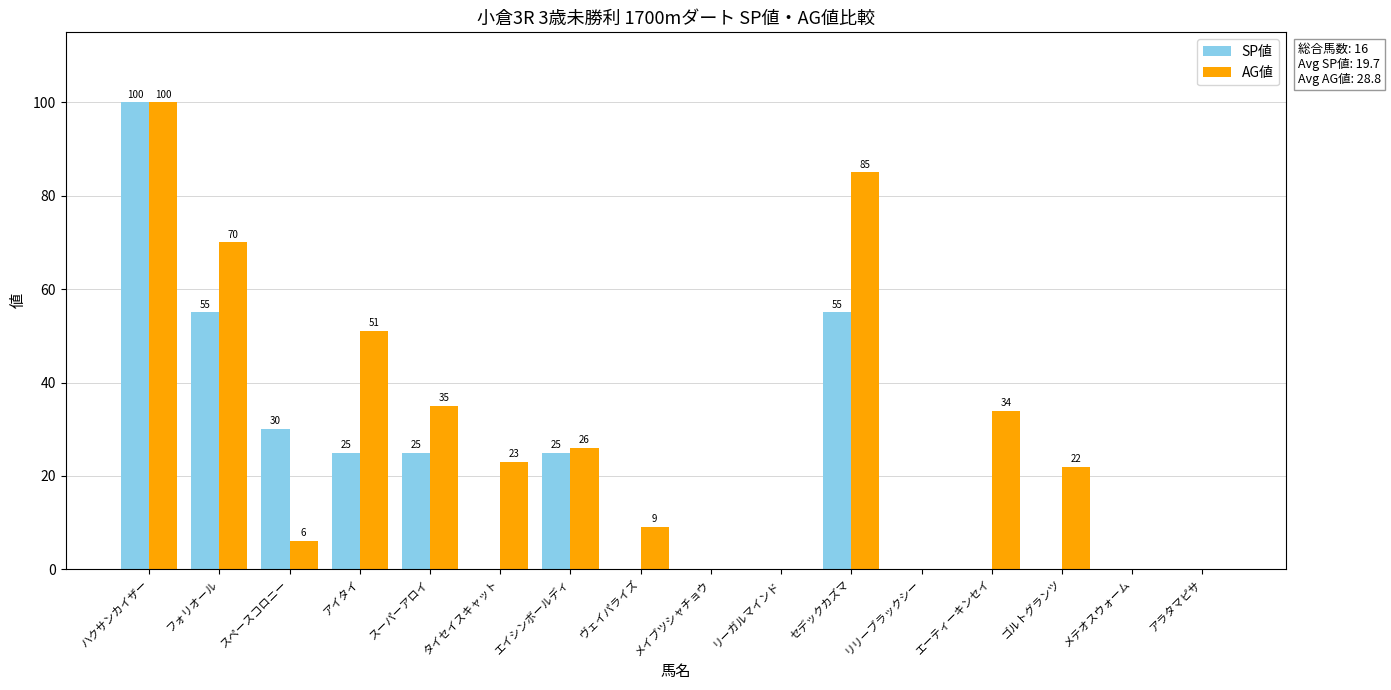

Which series changed the most between エイシンボールディ and リリーブラックシー?

AG値